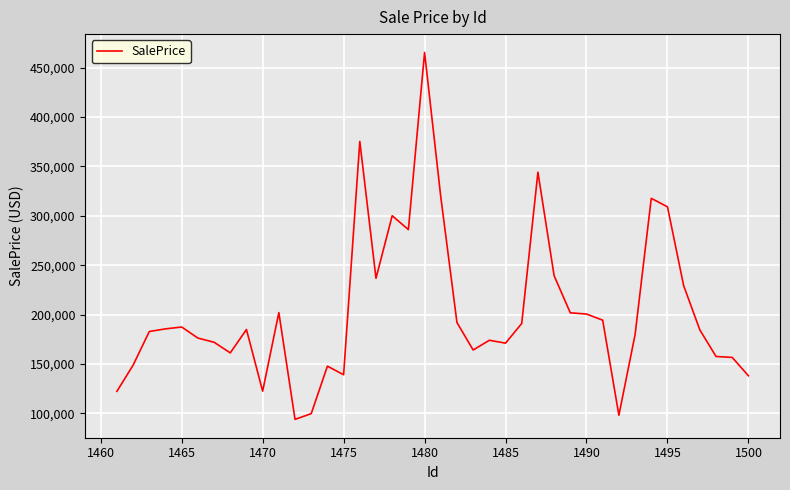

What is the maximum value shown in the chart?

465253.4